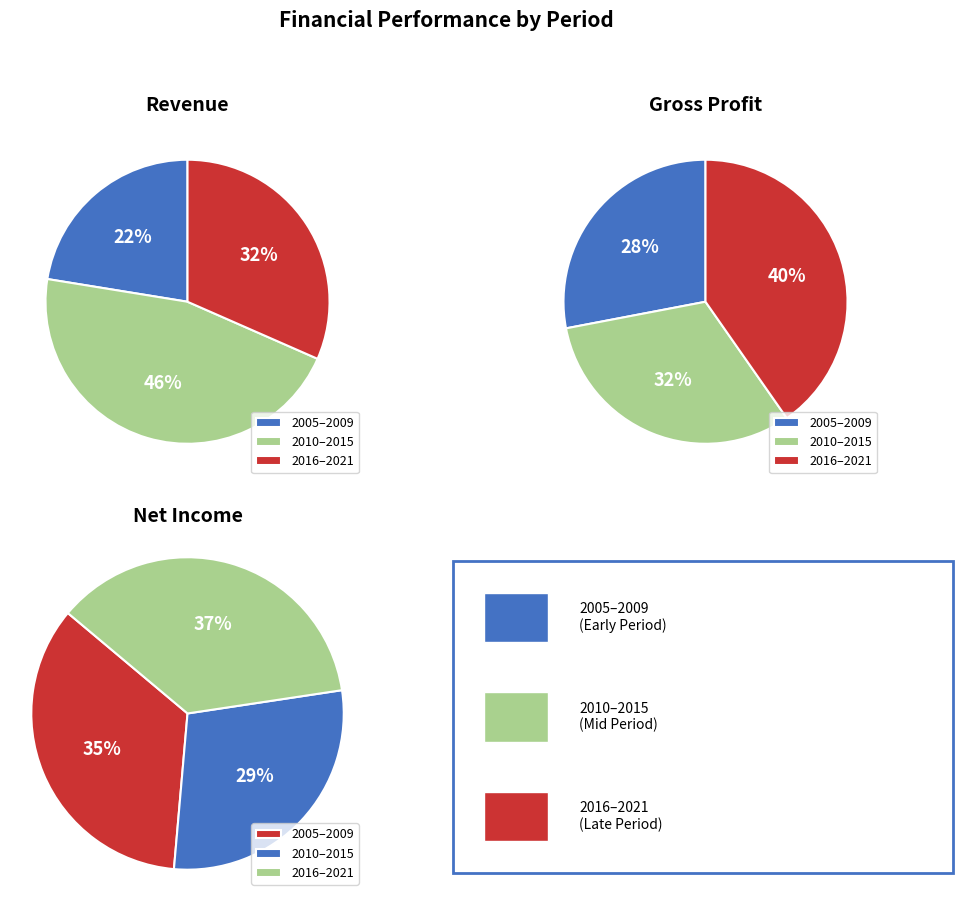

The 2014 slice represents 16% of the pie. True or false?

False